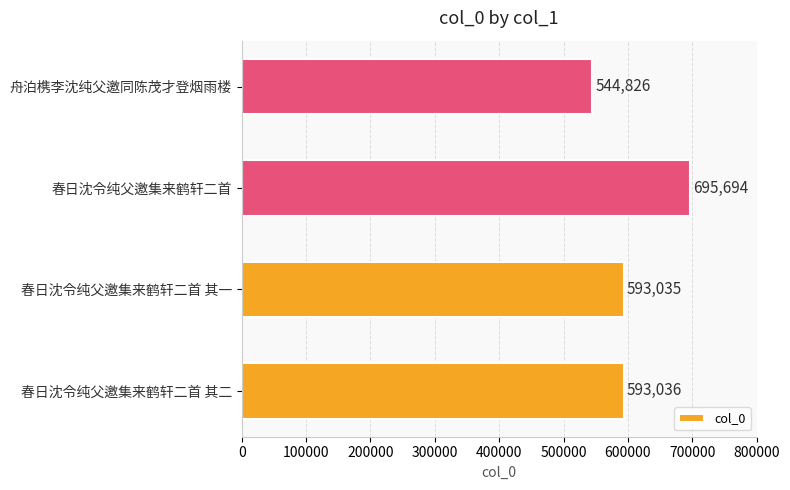

How many data points are less than 593036?

2